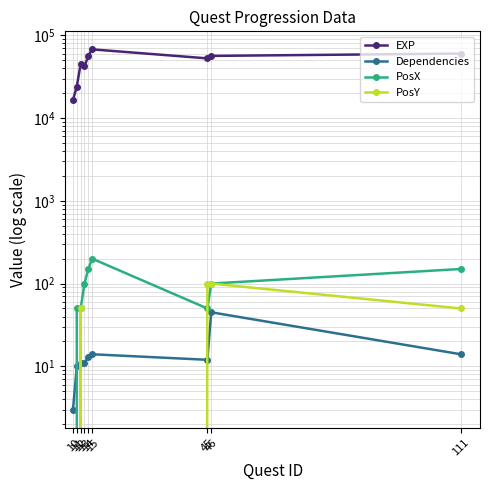

Which series ends up on top after the final intersection of Dependencies and PosY?

PosY